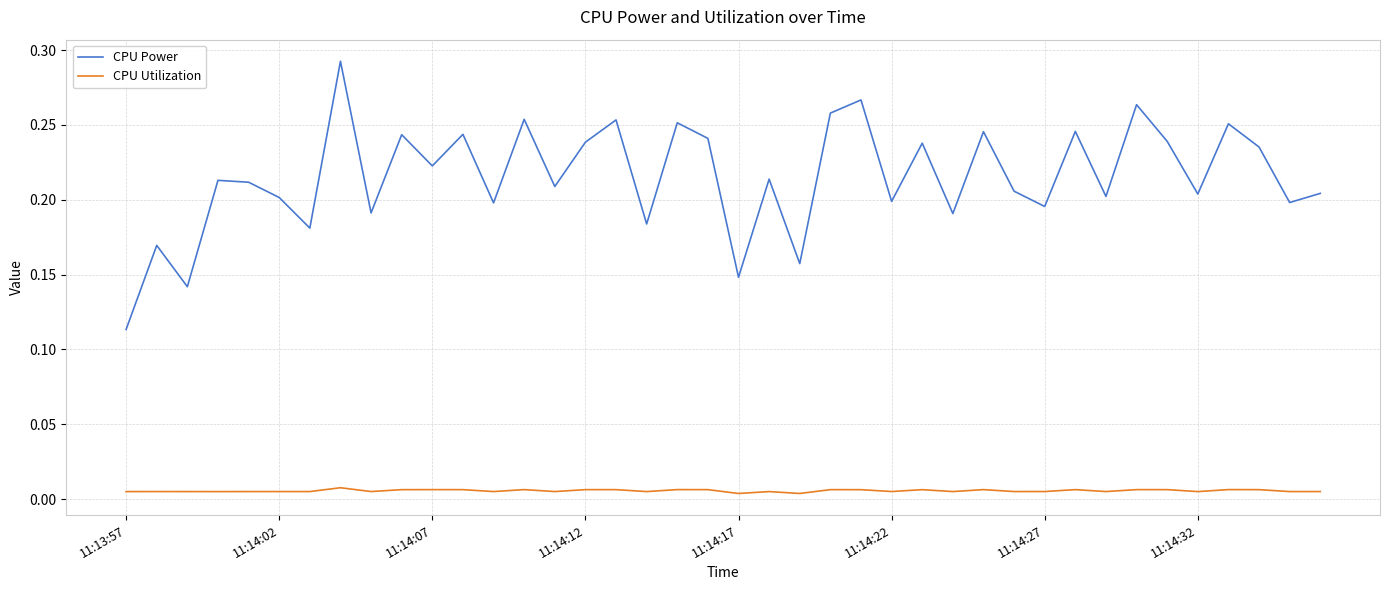

Which series has the largest range (max minus min)?

CPU Power